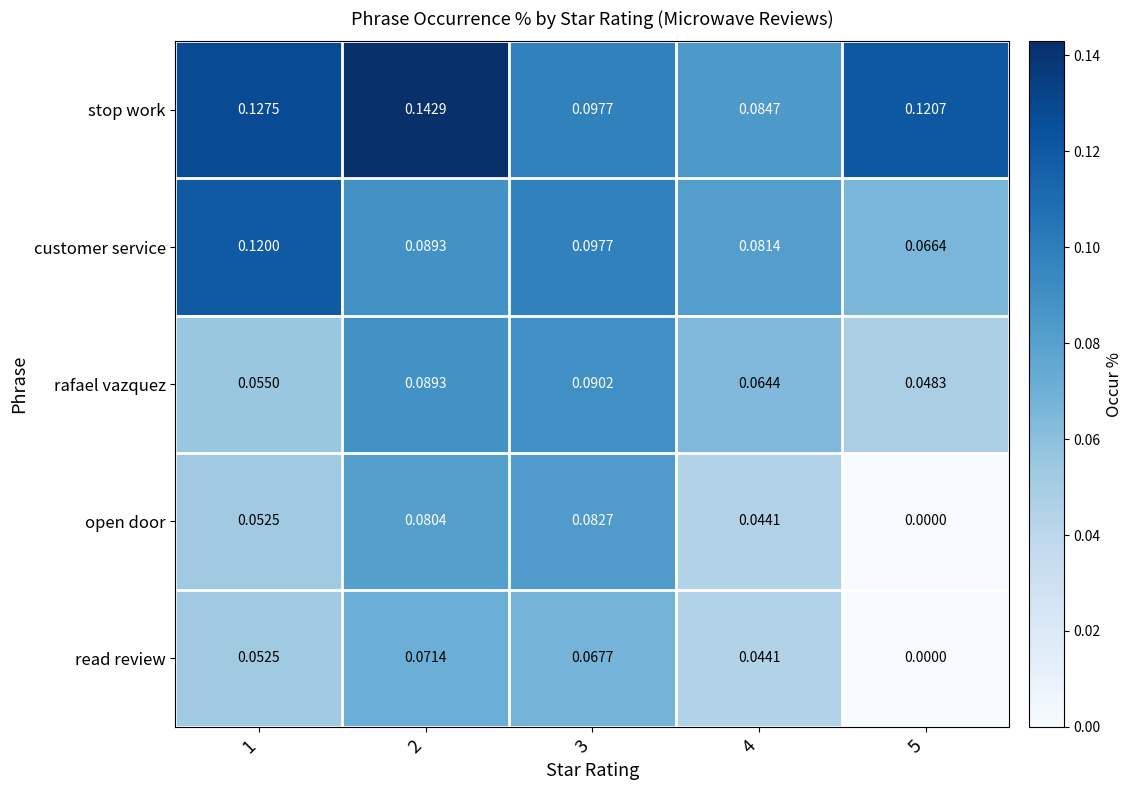

Which series has the largest range (max minus min)?

open door